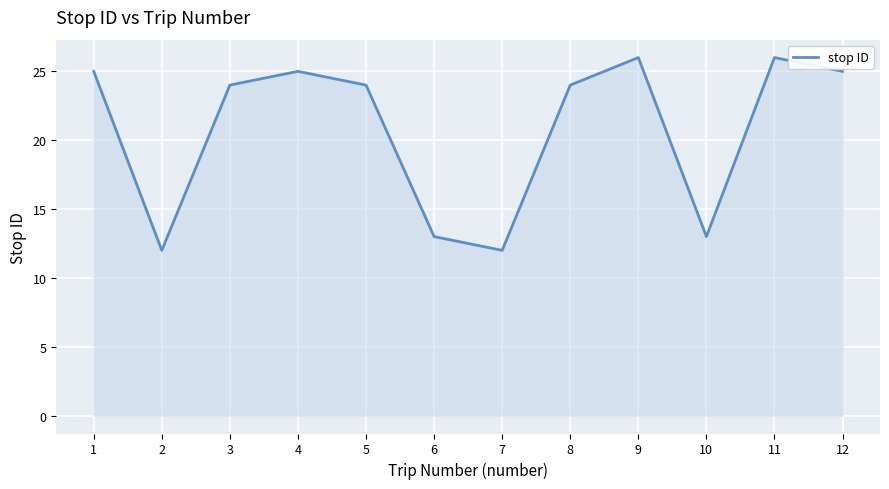

What is the average value?

21